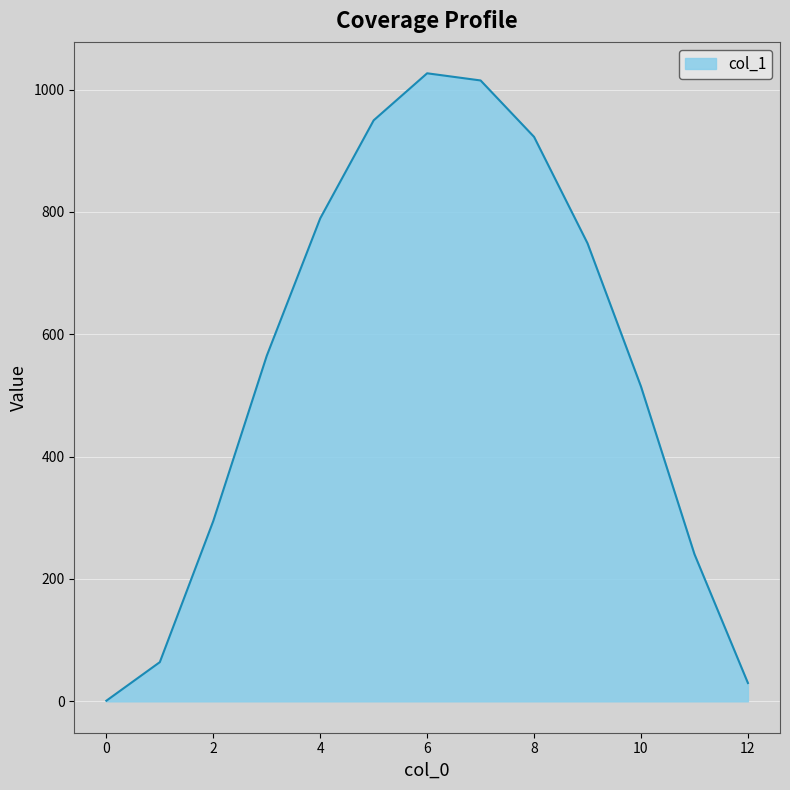

How many lines are shown in the chart?

1